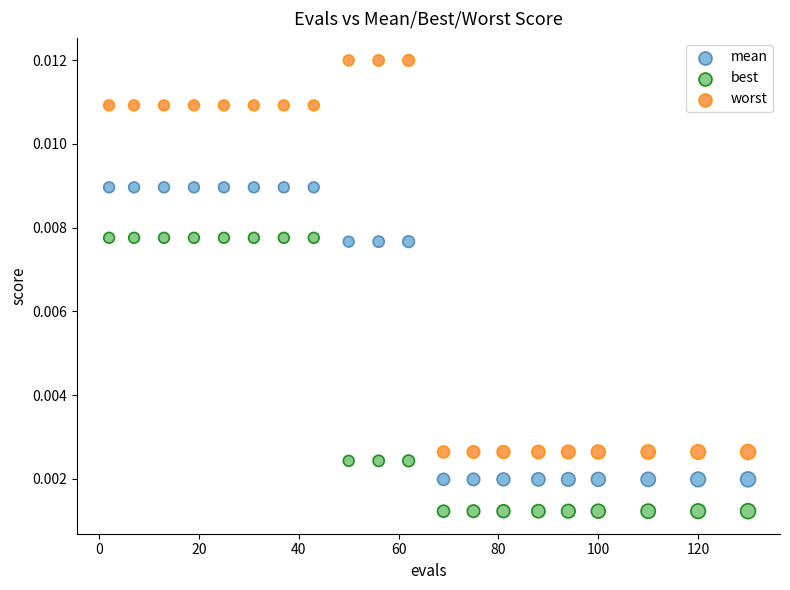

Across all data points, what is the range of X values (max minus min)?

128.0